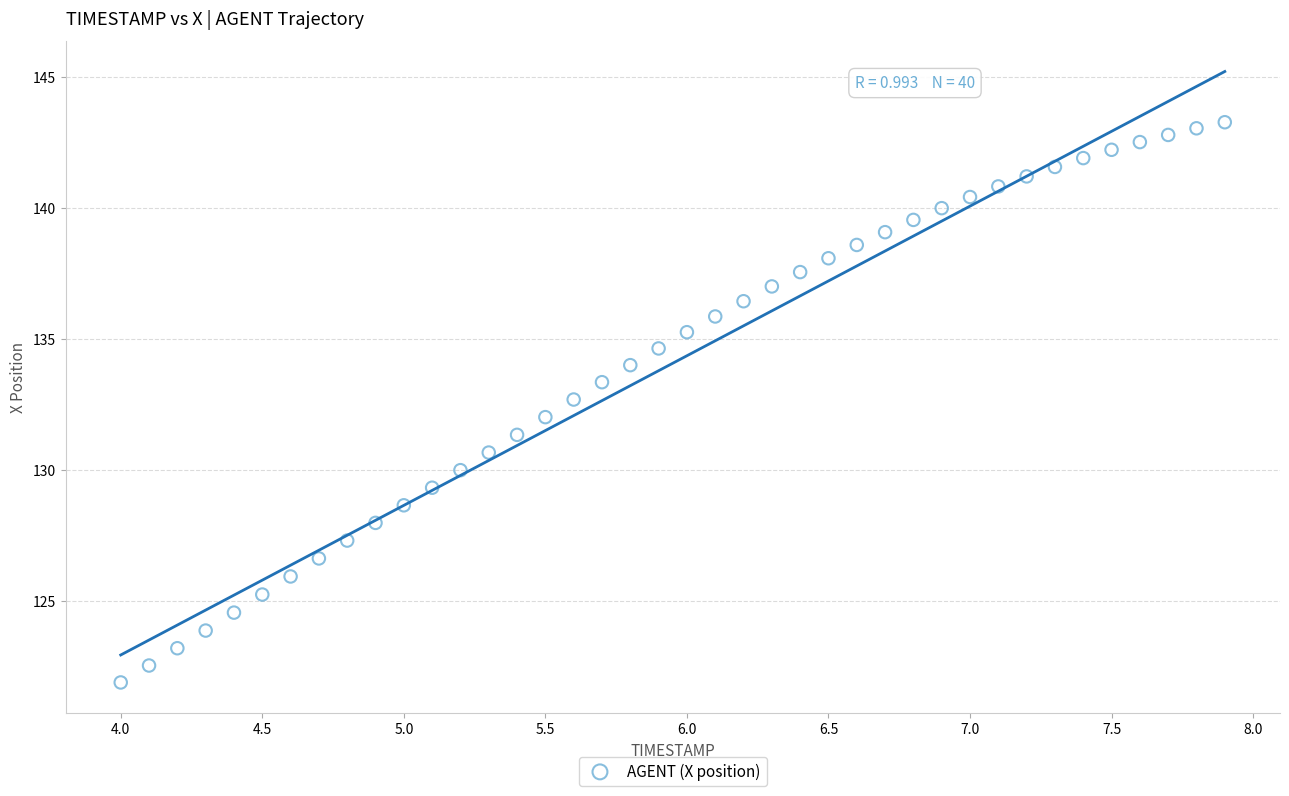

What is the range of X values (max minus min)?

3.9